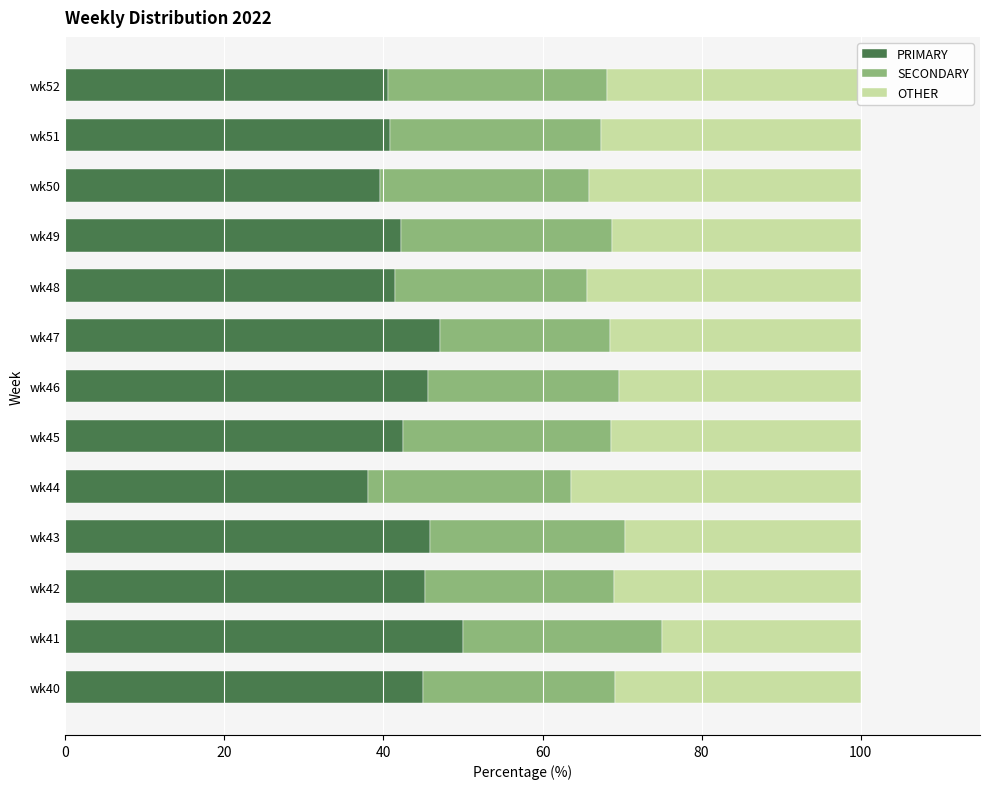

How many distinct data groups are displayed?

3